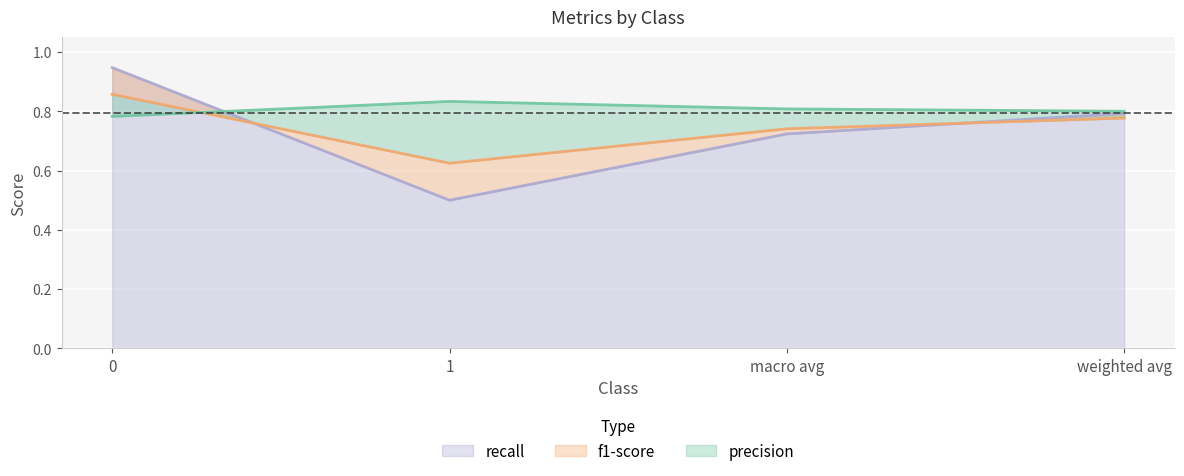

What is the total value across all series at macro avg?

2.3